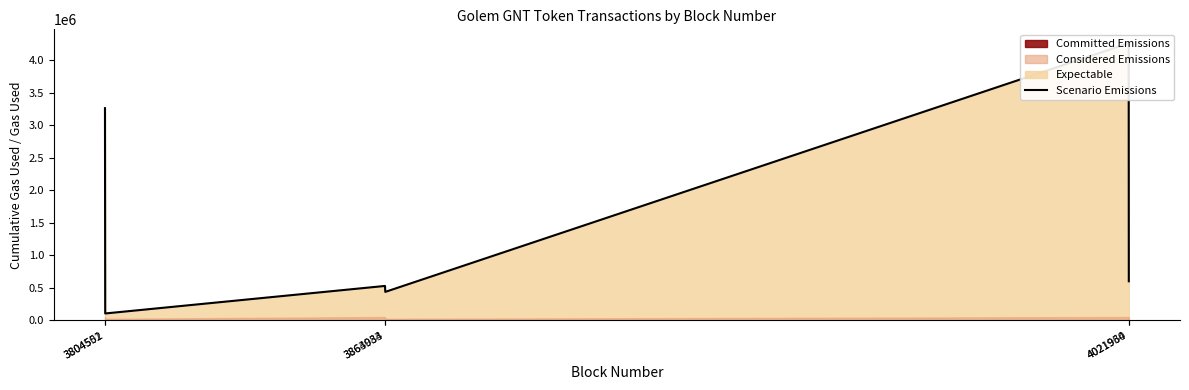

What is the sum of the values at 3804551 and 3864034?

543974